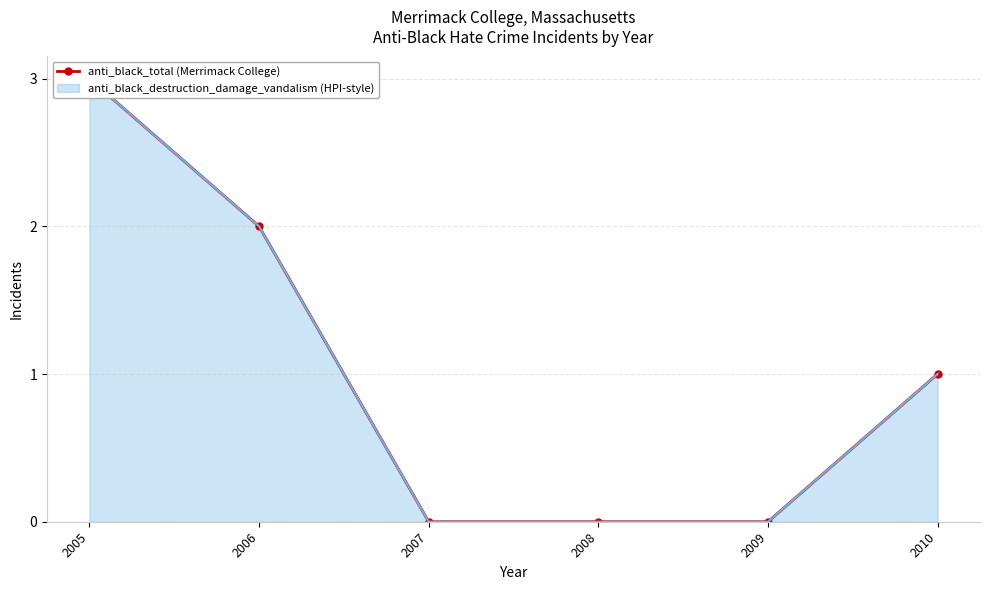

Between 2009 and 2008, which is larger?

2009